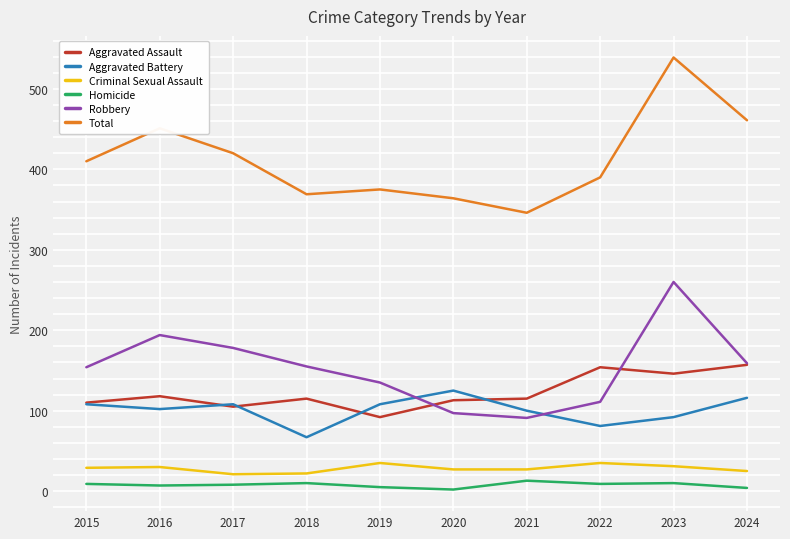

At which category does Total reach its first local peak?

2016